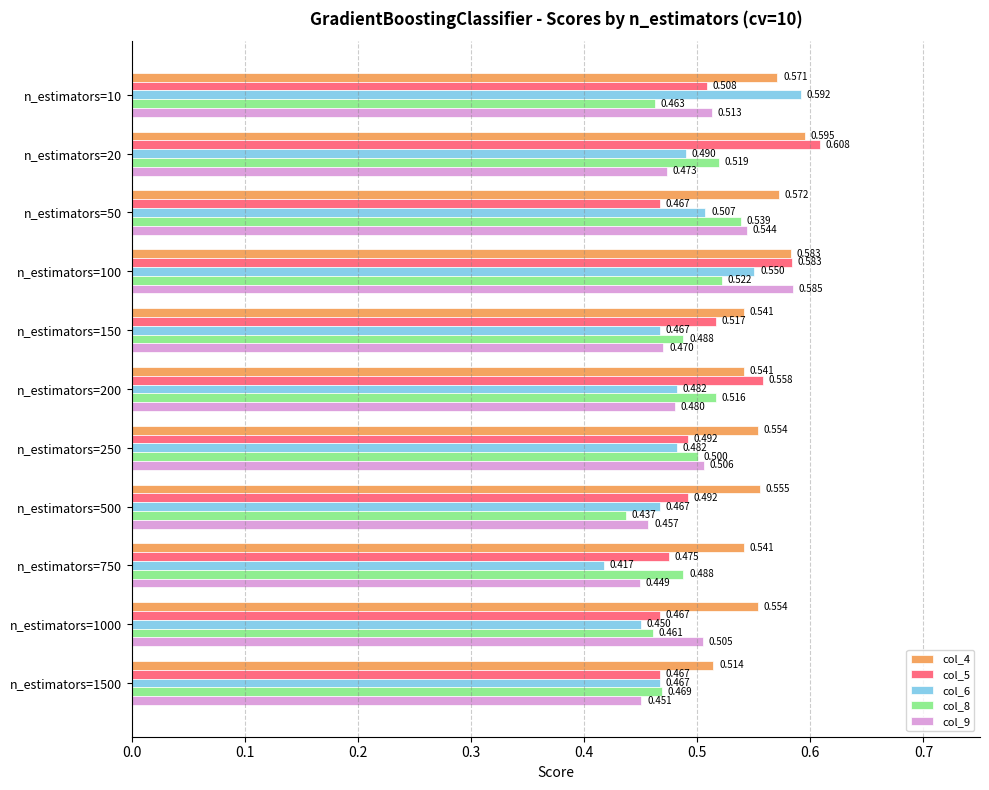

Is the value of col_9 at n_estimators=200 greater than the value of col_5 at n_estimators=1000?

Yes